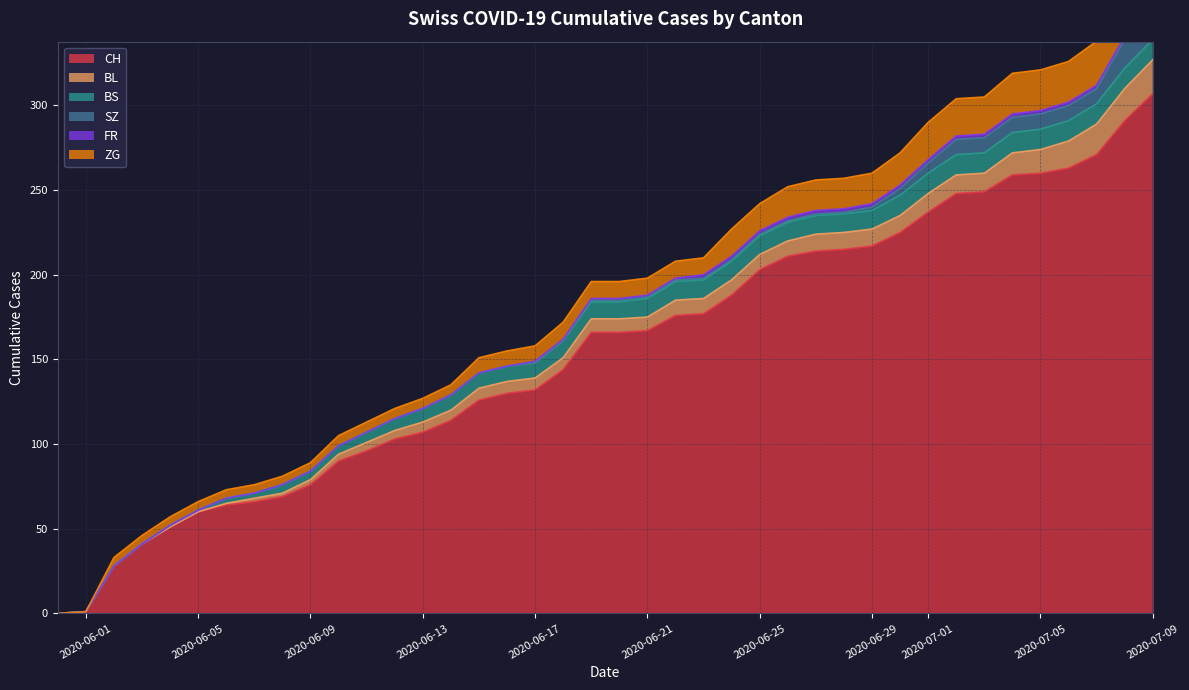

What is the sum of the FR values at 6 and 5?

4